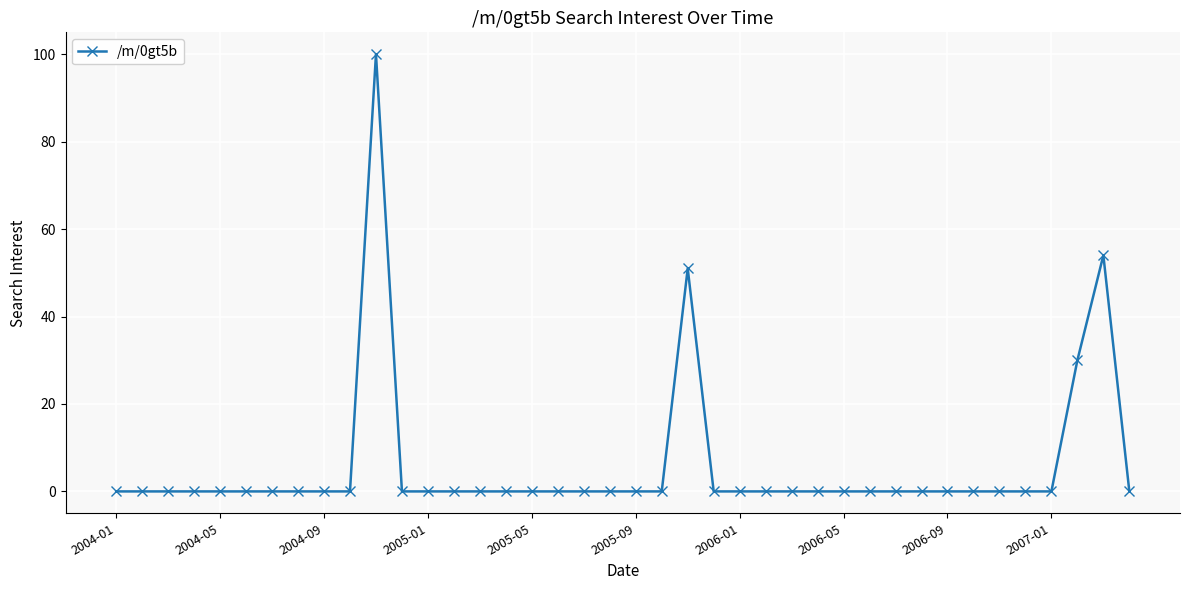

What is the difference between the maximum and second lowest values?

100